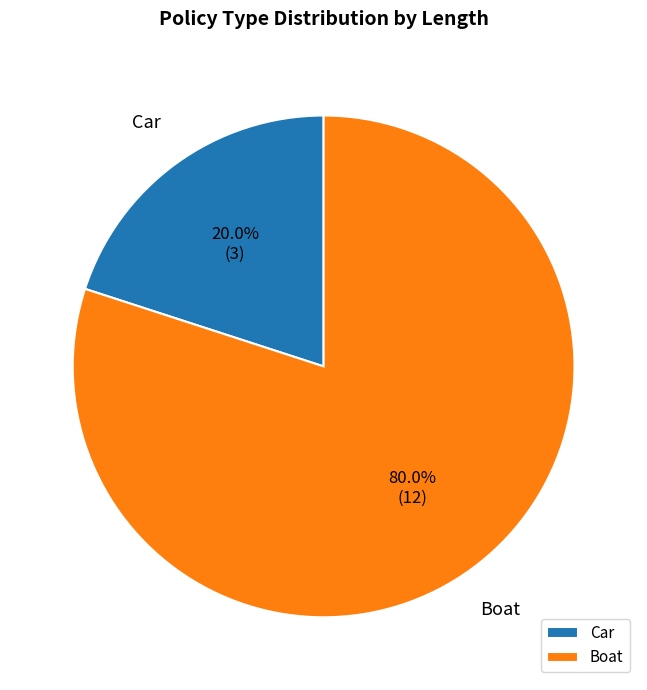

Combined, what portion of the pie is Car and Boat?

100.0%